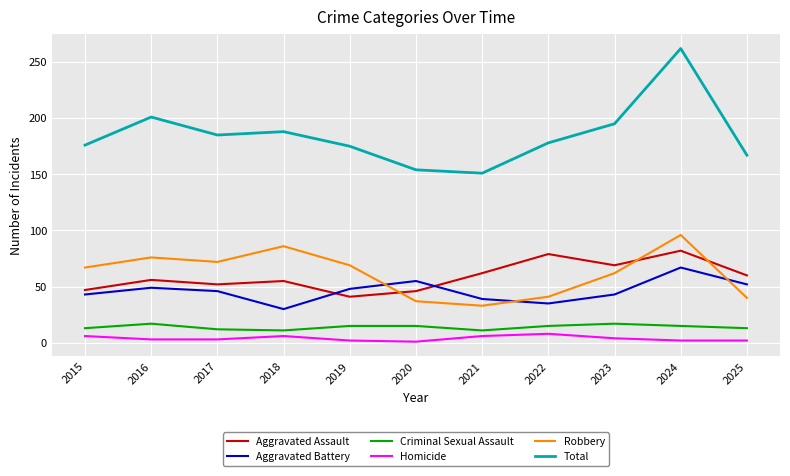

What value does the Criminal Sexual Assault series have at 2024?

15